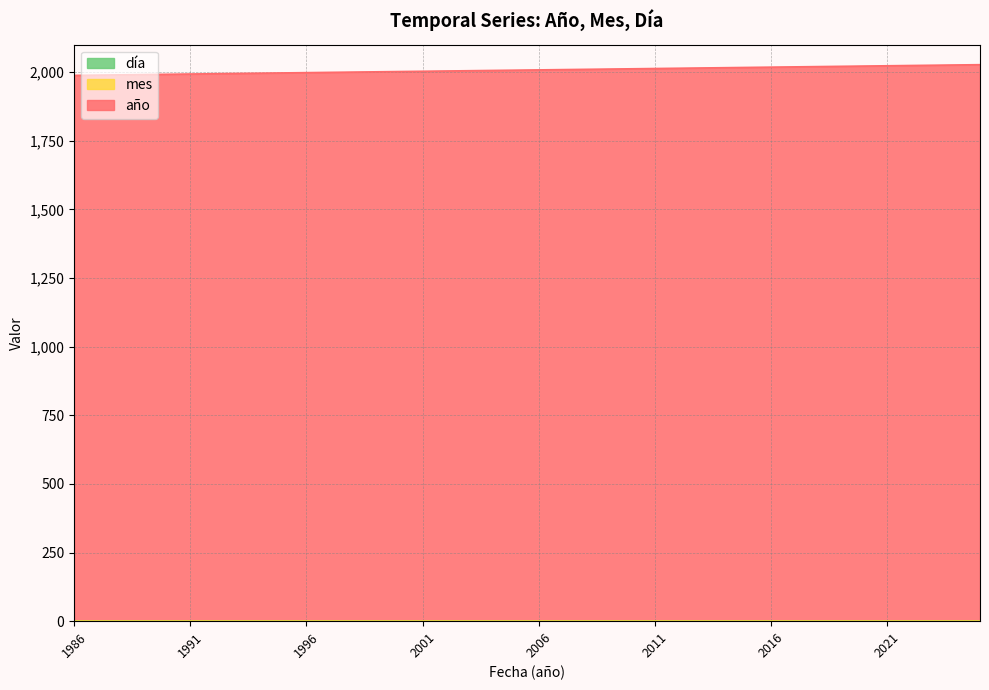

Reading left to right, list all the values displayed in this chart.

año: 1986	1987	1988	1989	1990	1991	1992	1993	1994	1995	1996	1997	1998	1999	2000	2001	2002	2003	2004	2005	2006	2007	2008	2009	2010	2011	2012	2013	2014	2015	2016	2017	2018	2019	2020	2021	2022	2023	2024	2025
mes: 1	1	1	1	1	1	1	1	1	1	1	1	1	1	1	1	1	1	1	1	1	1	1	1	1	1	1	1	1	1	1	1	1	1	1	1	1	1	1	1
día: 1	1	1	1	1	1	1	1	1	1	1	1	1	1	1	1	1	1	1	1	1	1	1	1	1	1	1	1	1	1	1	1	1	1	1	1	1	1	1	1